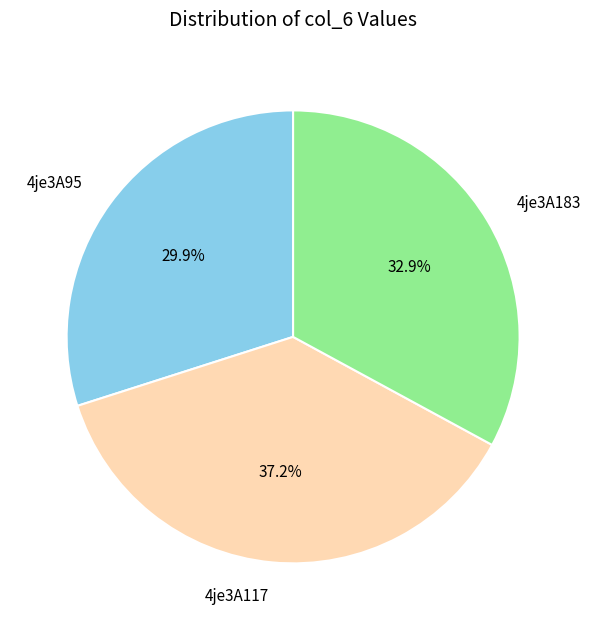

Is there a majority slice in this chart?

No